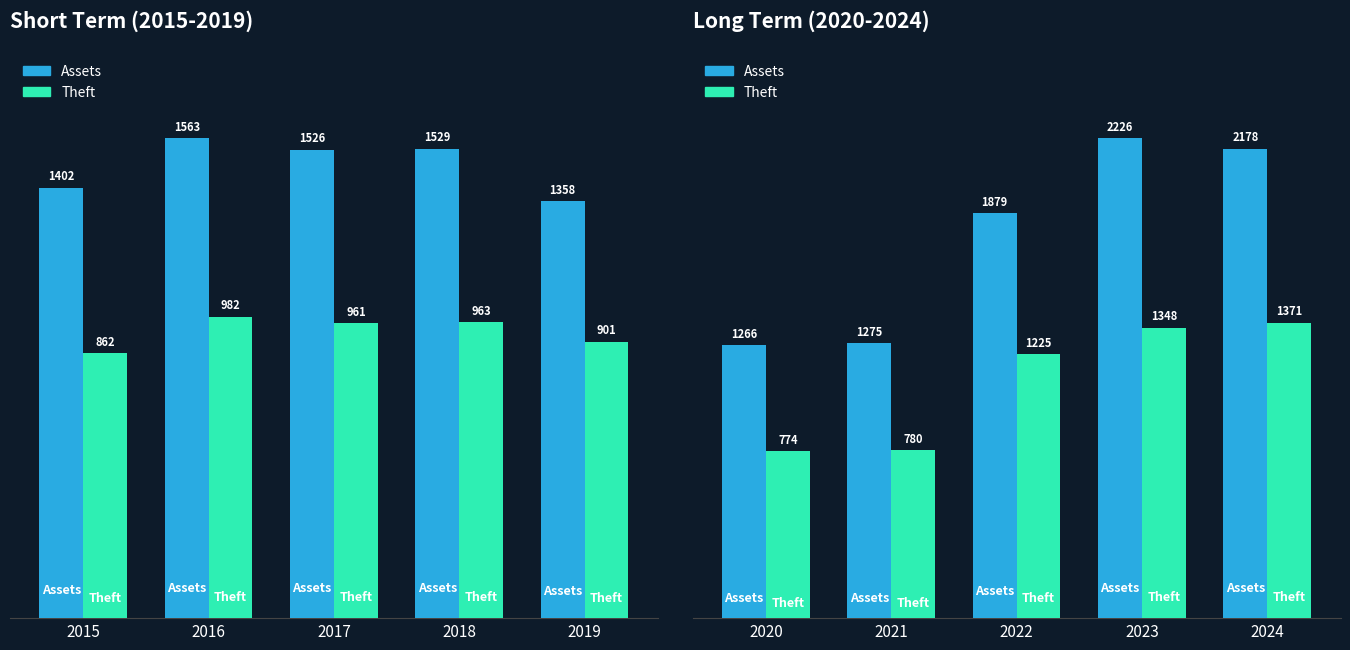

Which series changed the most between 2020 and 2021?

Assets